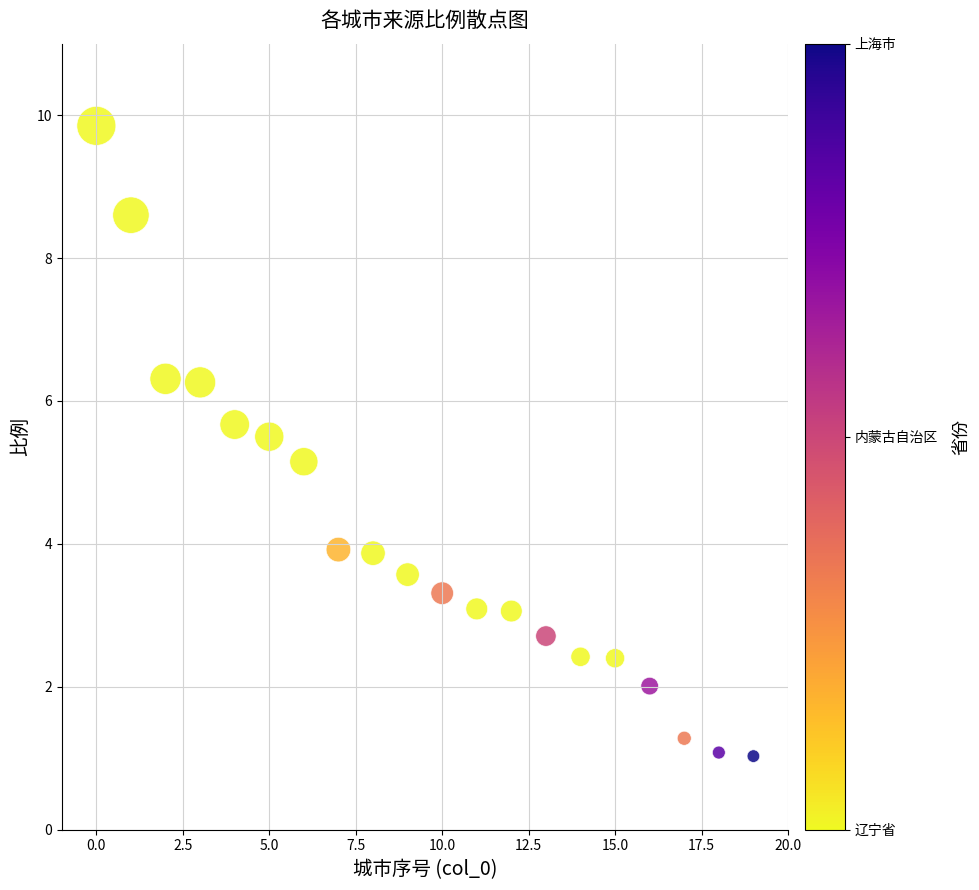

What Y value in the scatter plot is closest to 5?

5.2